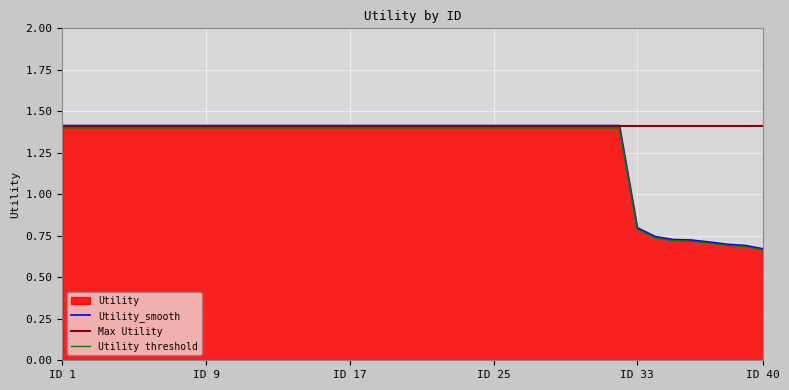

True or false: Utility_smooth and Utility cross at least once.

False